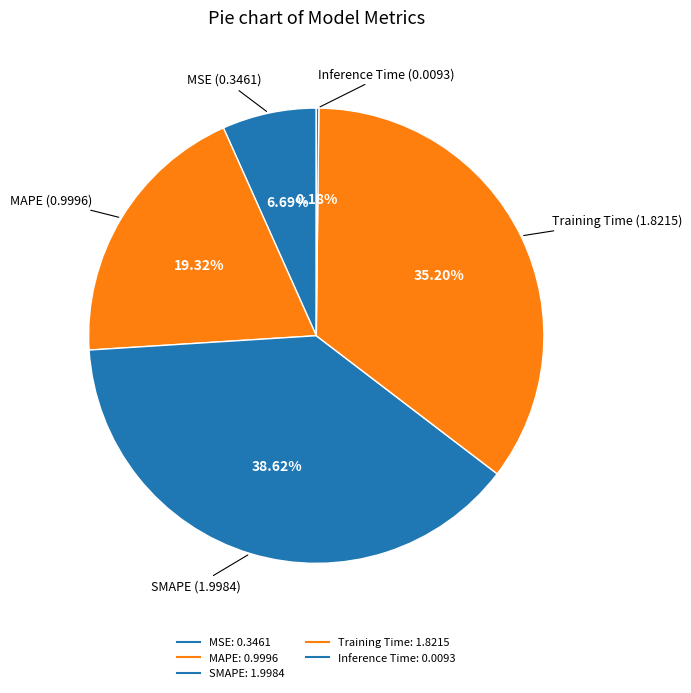

What percentage do MAPE and Inference Time together represent?

19.5%